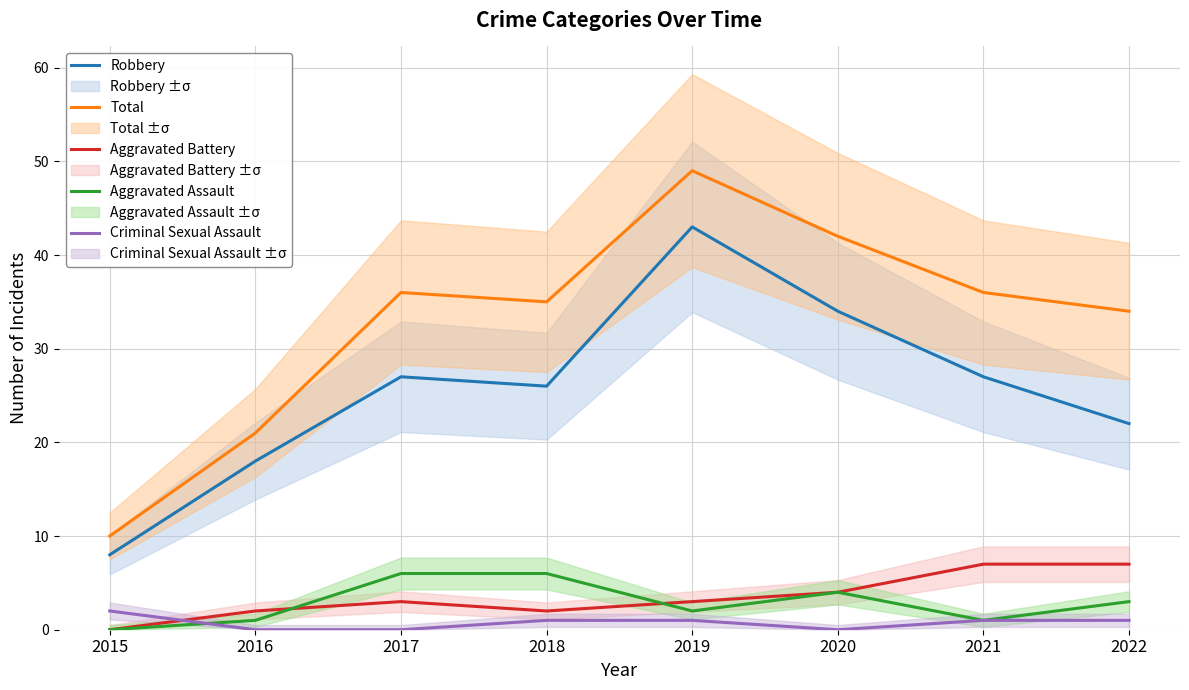

At how many categories does at least one series exceed 9?

8